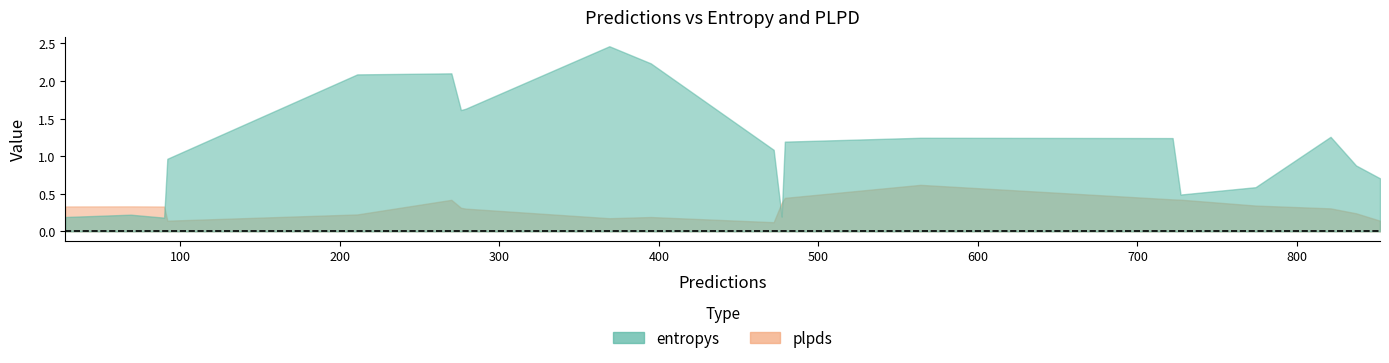

Which series has the largest total across all categories?

entropys